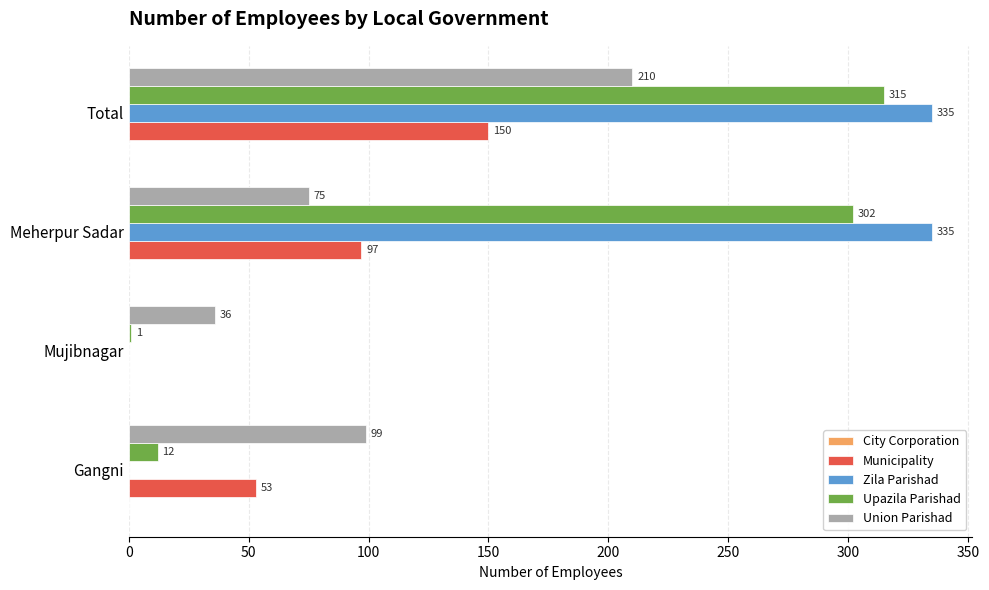

At which label does Union Parishad reach its peak?

Total